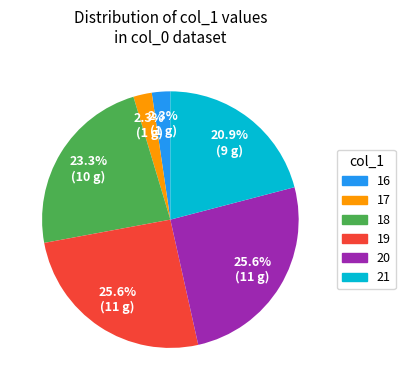

To the nearest percent, what is the difference between the largest and smallest slice percentages?

23%